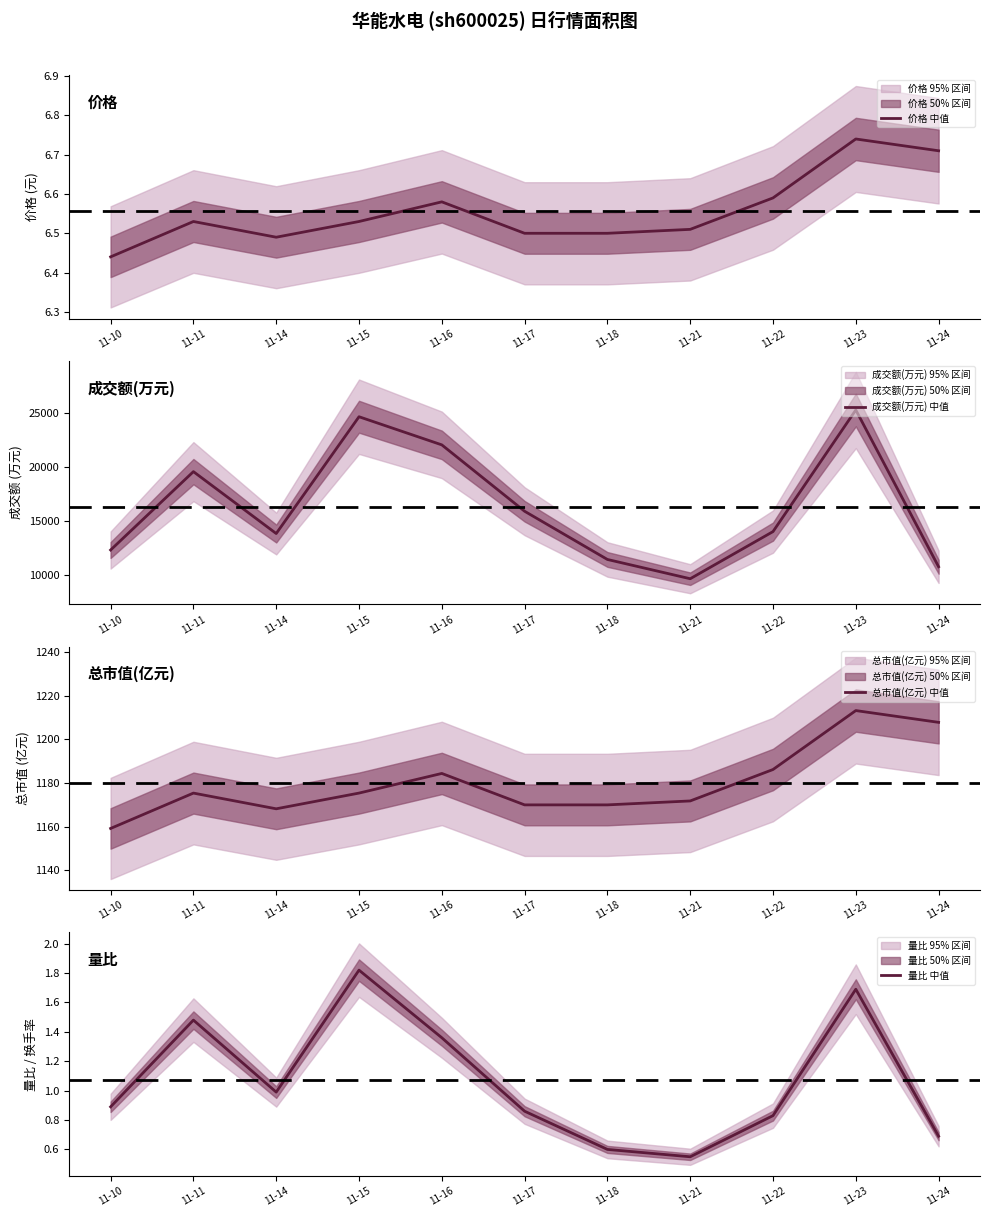

Which category has the lowest value in the 成交额(万元) 中值 series?

11-21